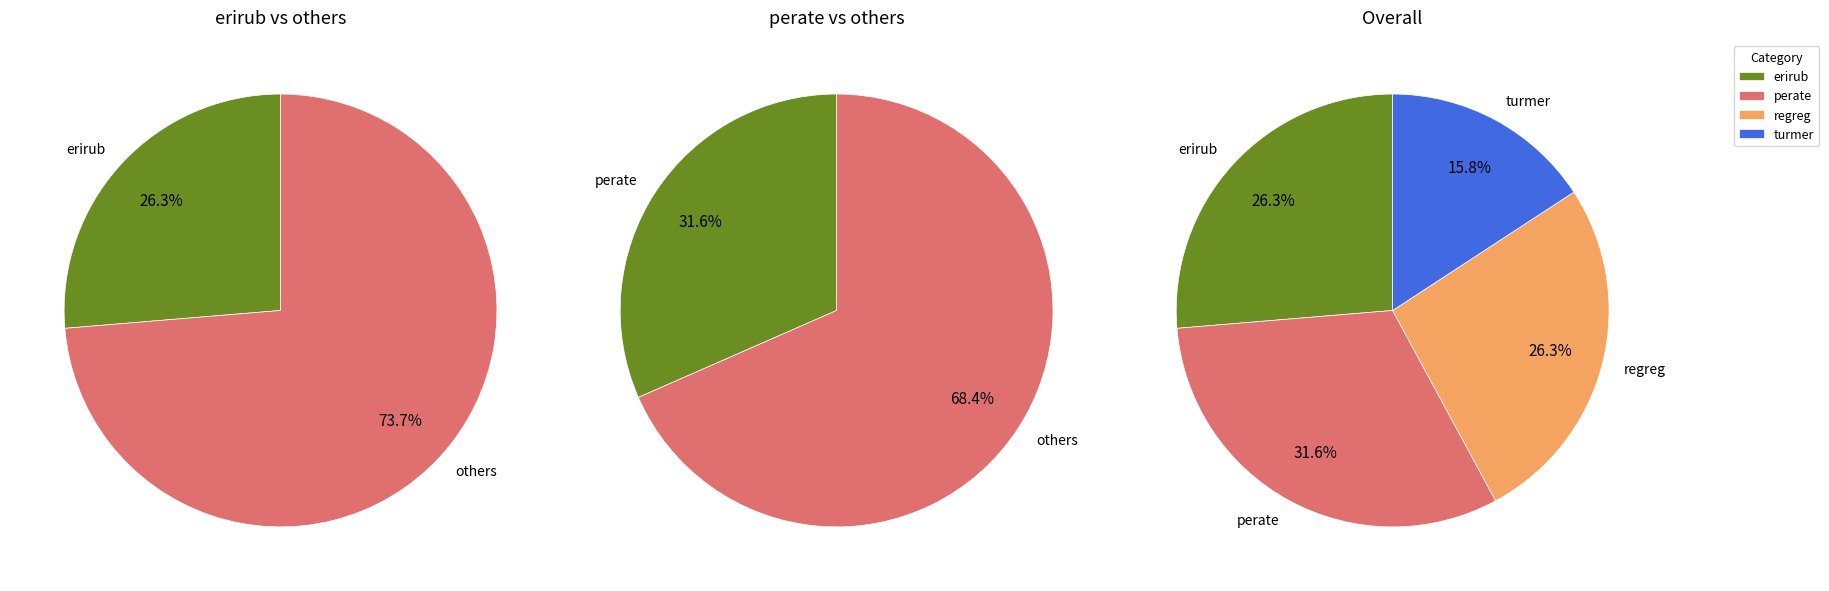

Between regreg and turmer, which is larger?

regreg